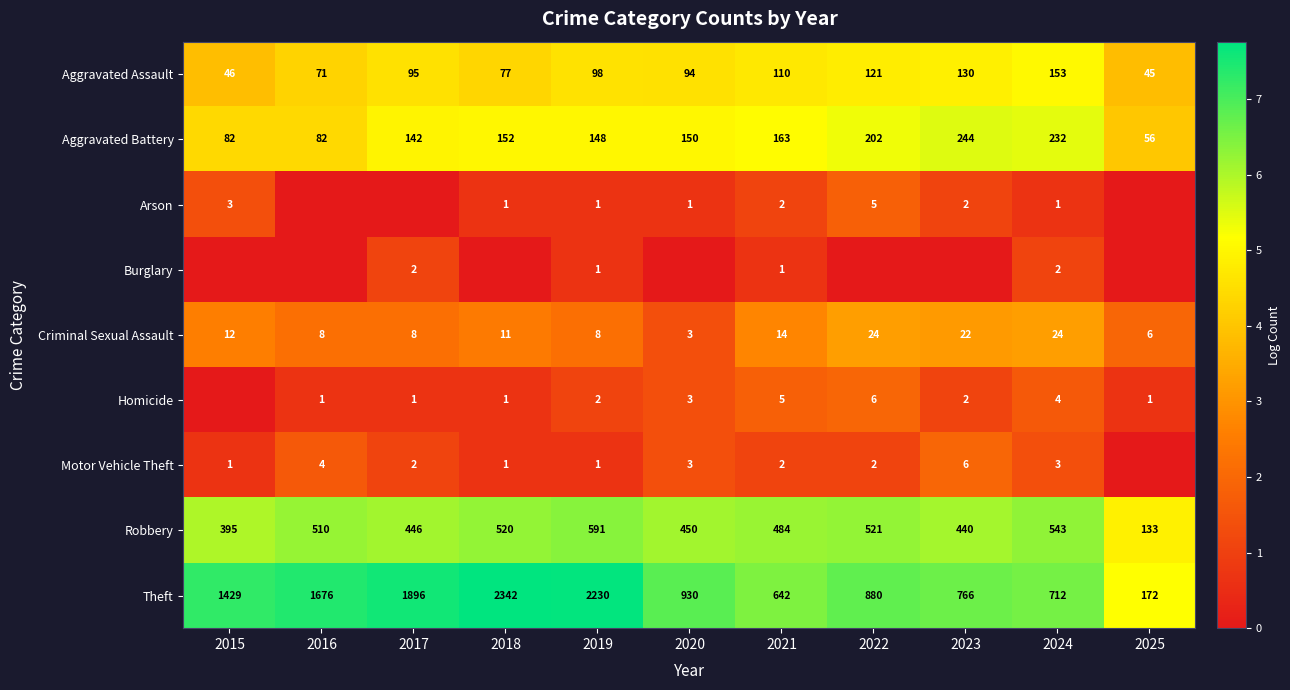

Which label corresponds to the smallest value in the chart?

2016